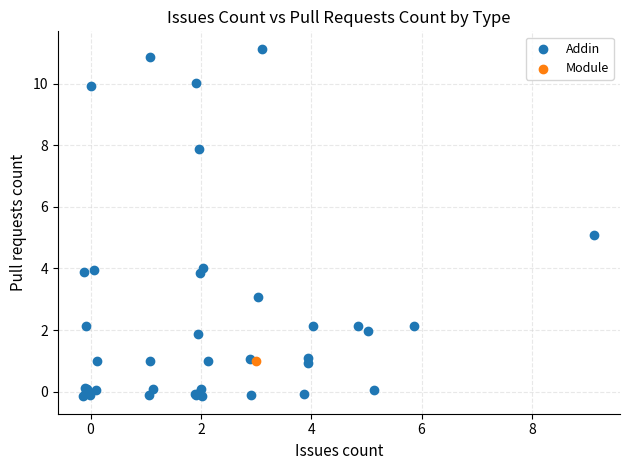

What are all the series names shown in the legend?

Addin, Module